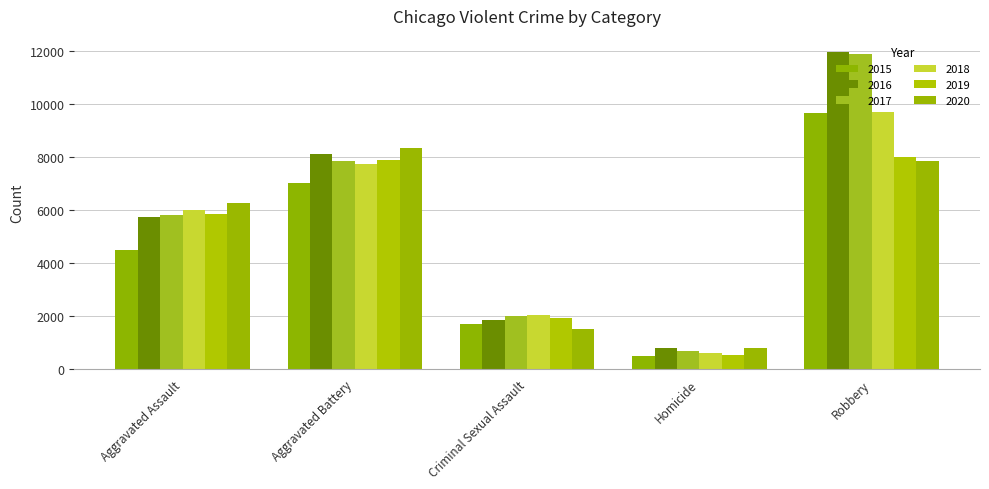

What is the difference between the maximum and second lowest values in the 2019 series?

6084